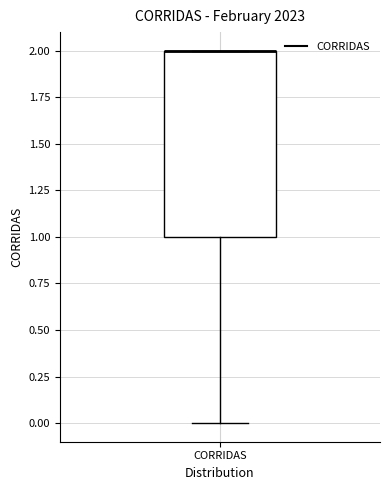

Read this box plot against the y-axis: the position of the median line, the range covered by the box, and the ends of both whiskers. The values are not printed on the chart, so give them approximately, as read against the axis.

median 2 (drawn on the box's upper edge), box 1 to 2, whiskers 0 to 2